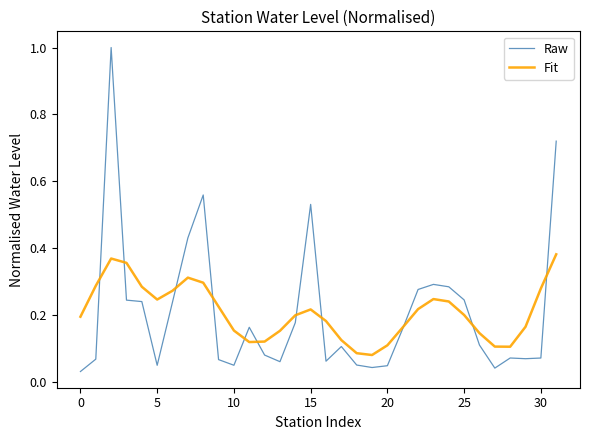

True or false: Raw and Fit intersect in this chart.

True